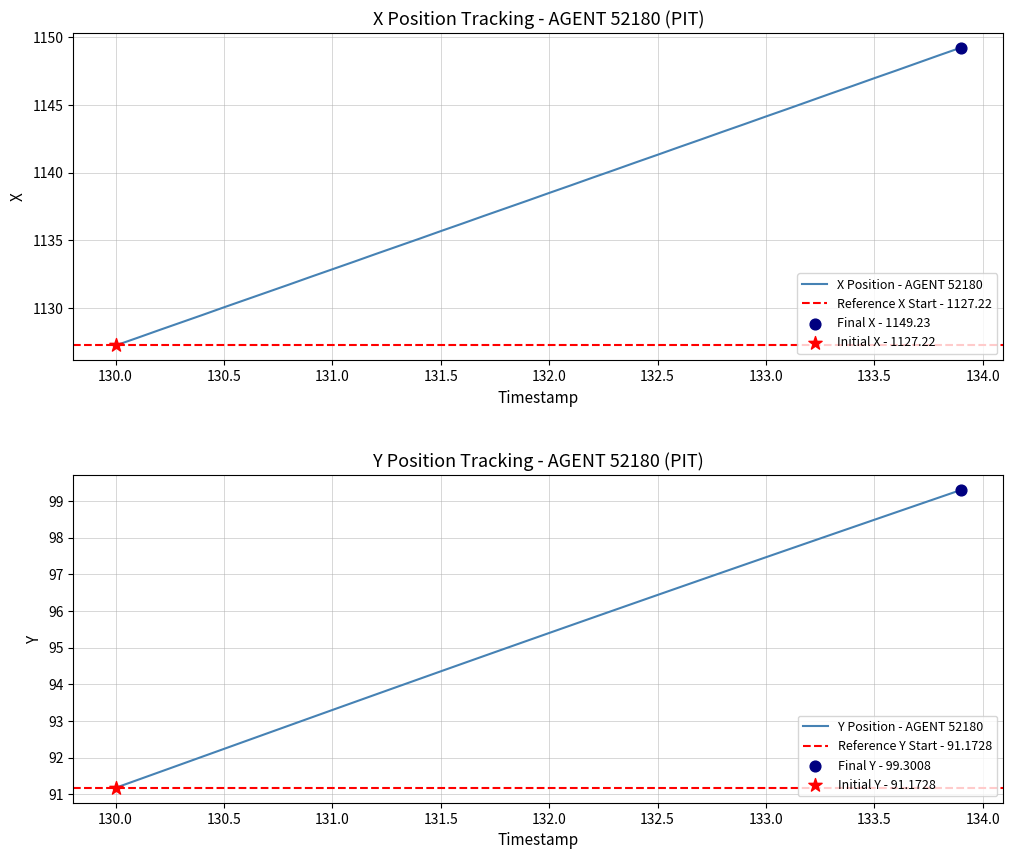

Which series reaches the maximum Y coordinate?

X